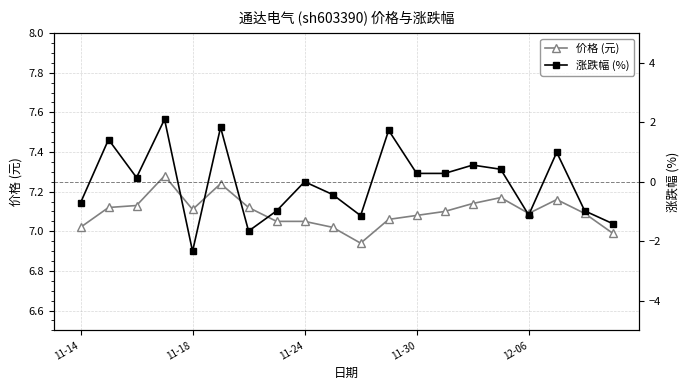

Is it true that 价格 (元) equals 9.6 at 11-18?

False